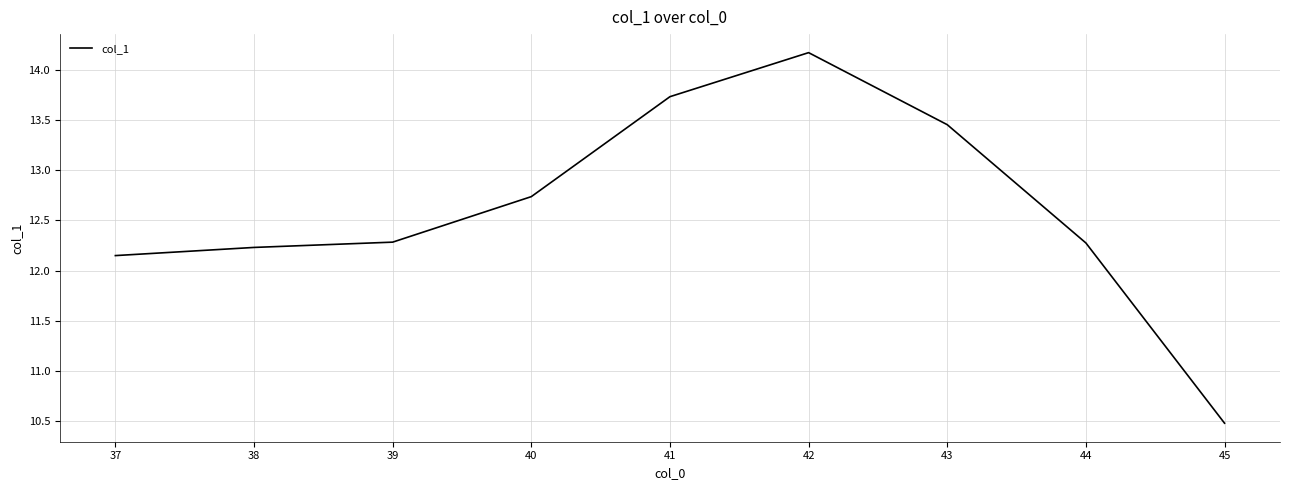

How many lines are shown in the chart?

1